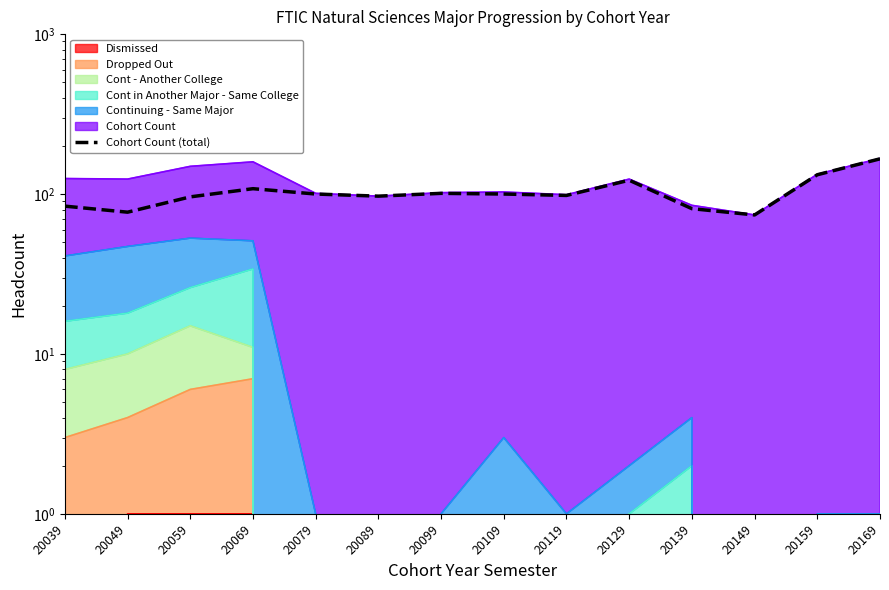

At which label does the data first exceed 100?

20069